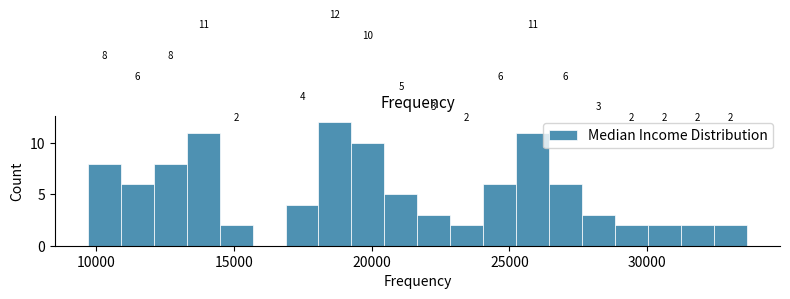

Read against the x-axis, roughly where is the centre of the tallest bar?

18500